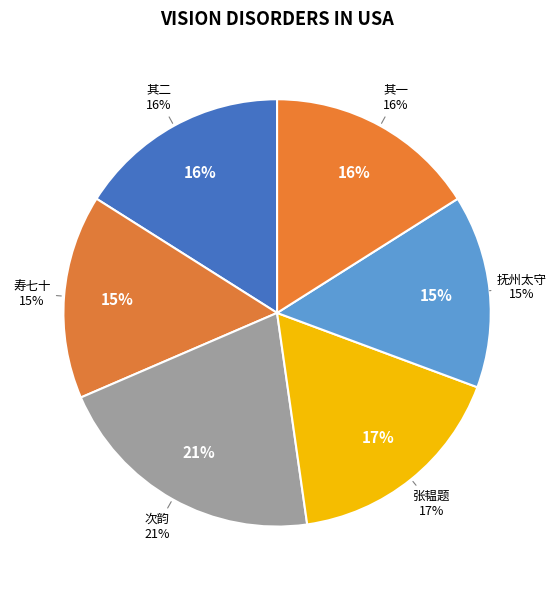

To the nearest percent, what portion does 古柏为礼部精膳司员外张韫题 represent?

17%